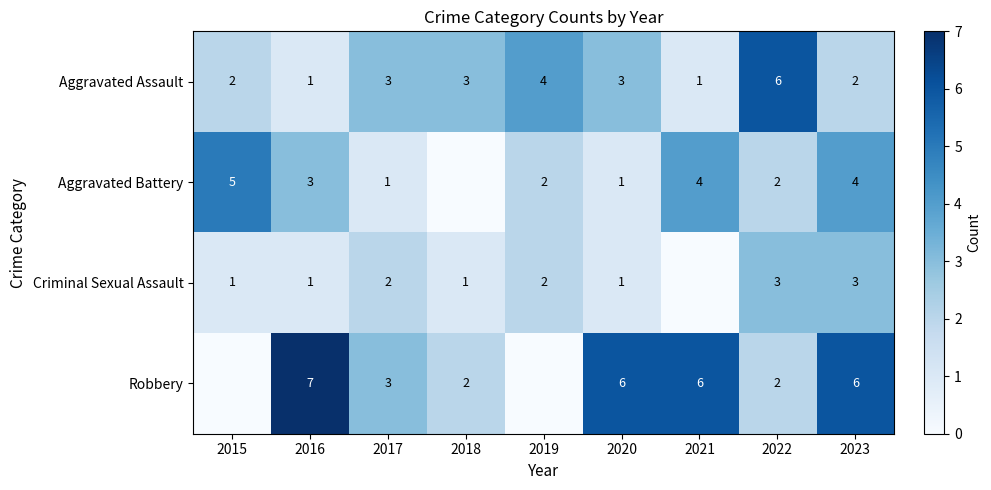

What is the sum of the Robbery values at 2023 and 2018?

8